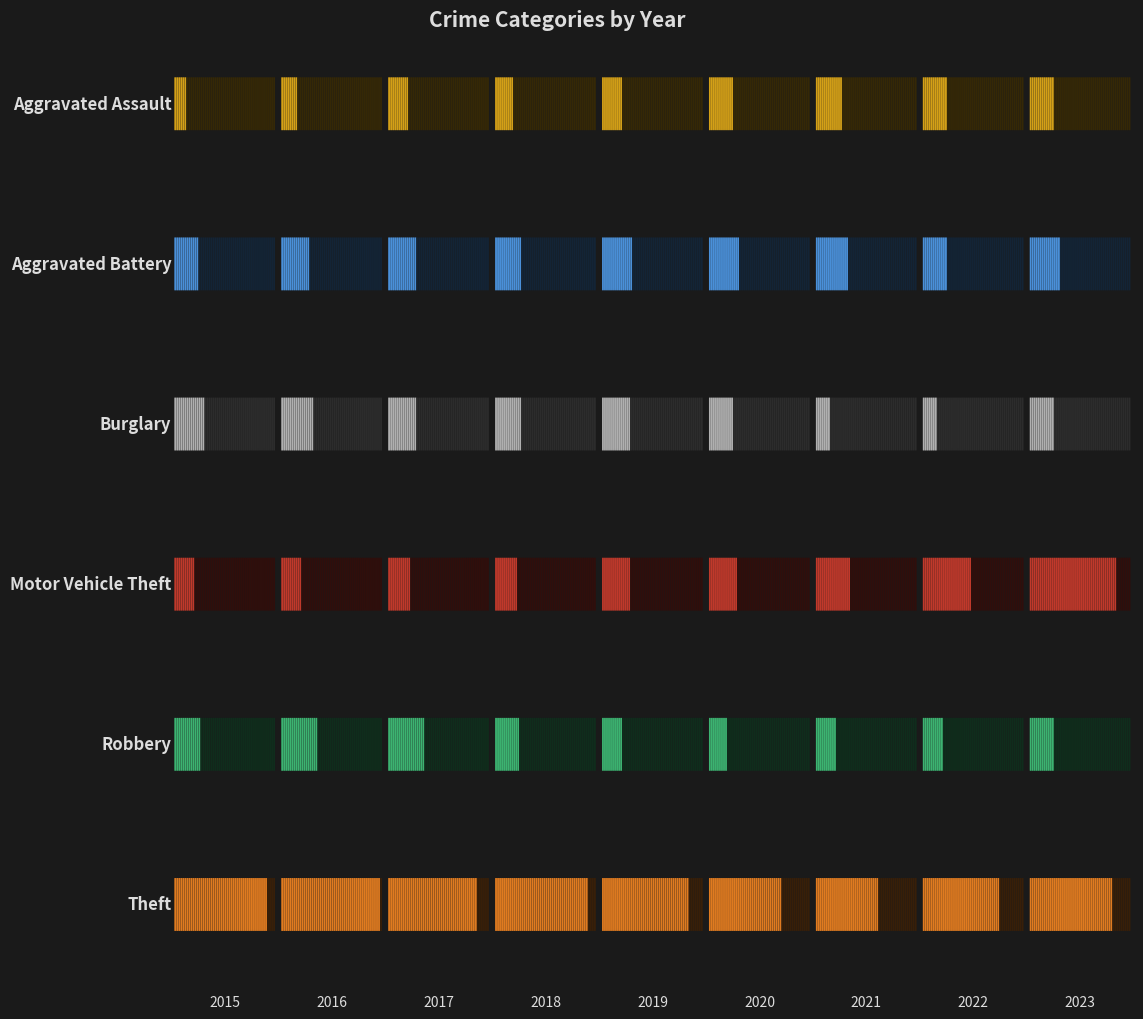

Which has a higher value, 2015 or 2019?

2019